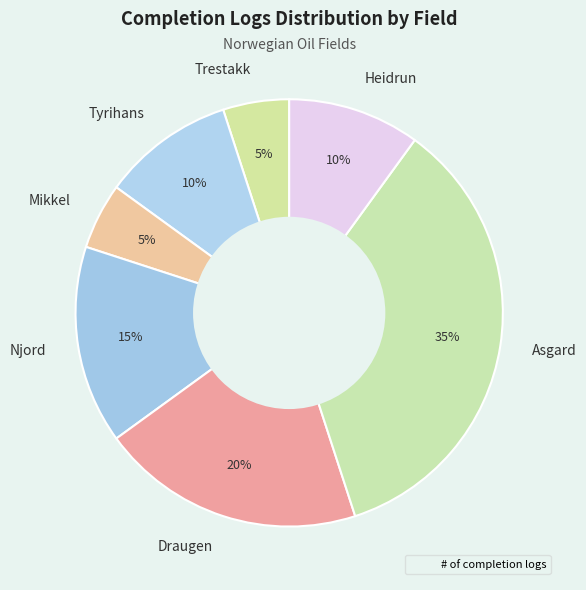

What is the ratio of the value at Njord to the value at Heidrun?

1.5